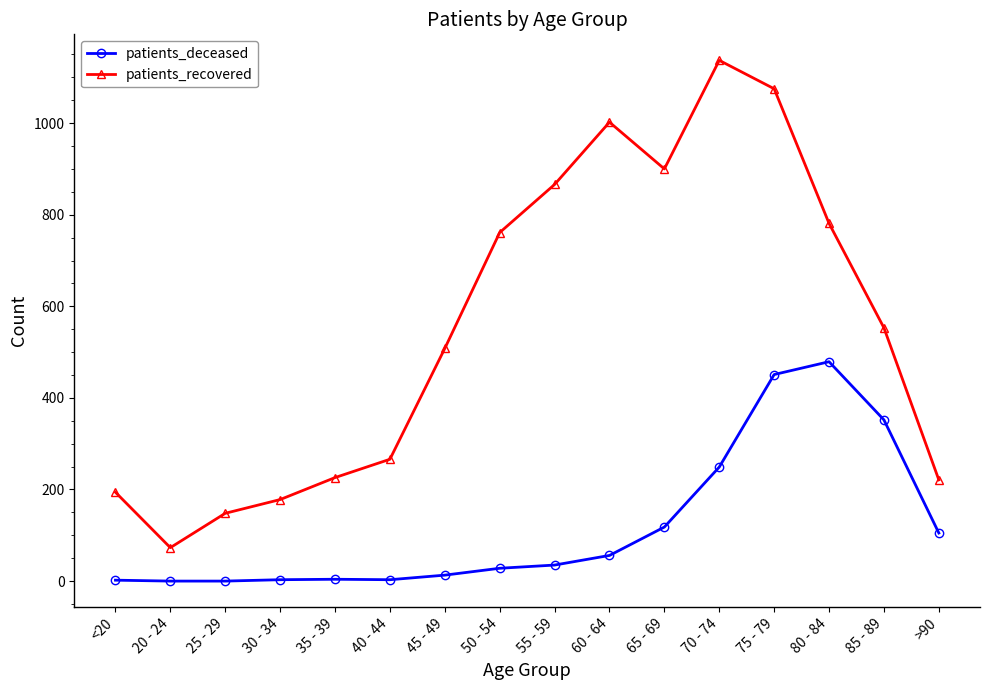

At how many categories does at least one series exceed 960?

3